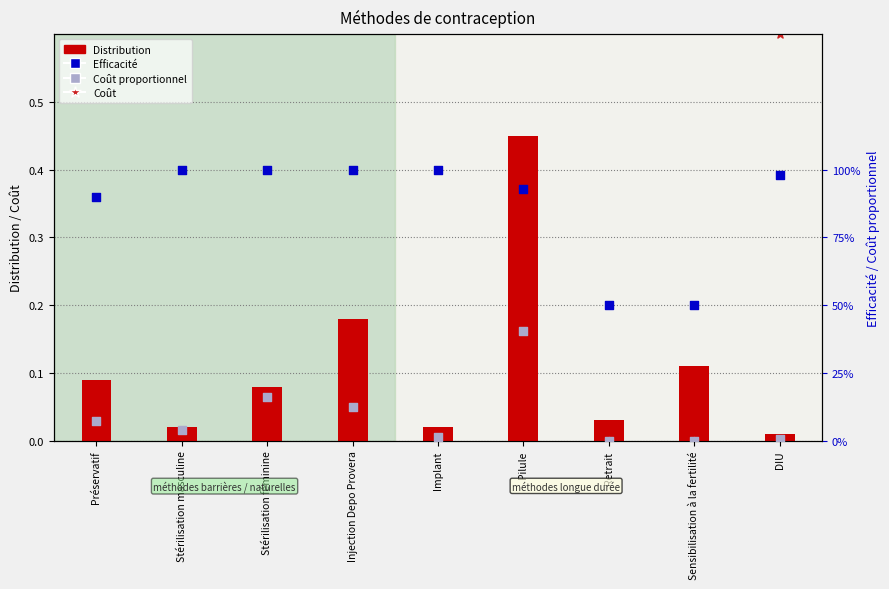

At which category is the sum across all series the highest?

Stérilisation féminine